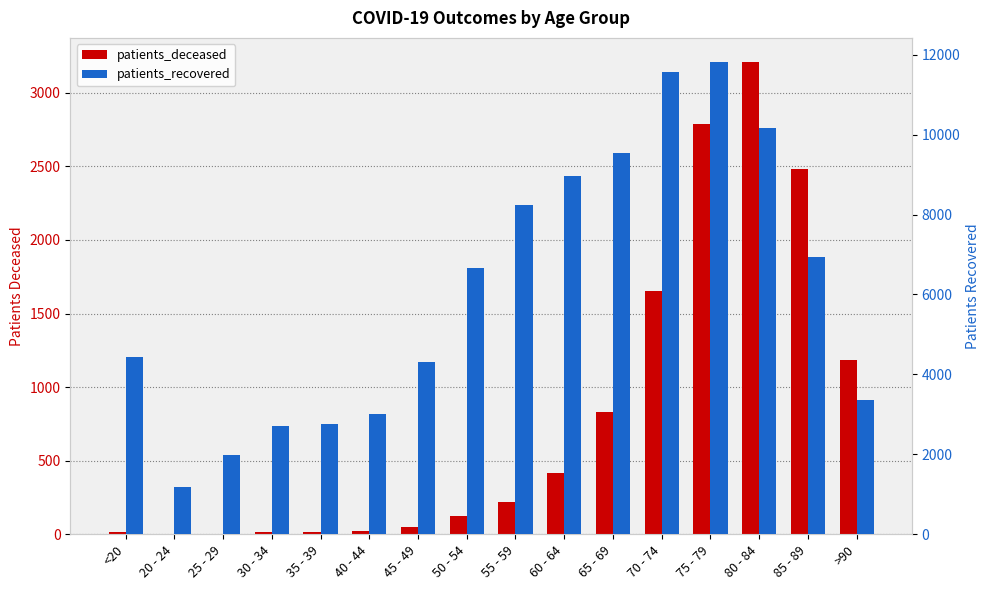

Which category has the highest value across all series?

75 - 79